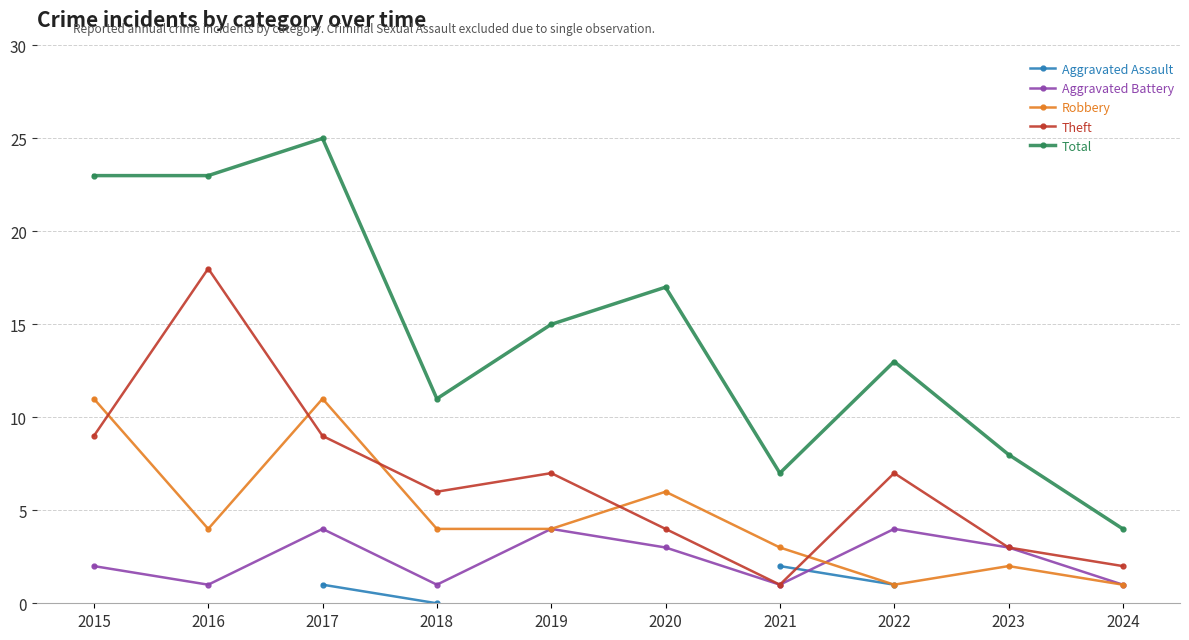

At which category does the chart reach its minimum across all series?

2018